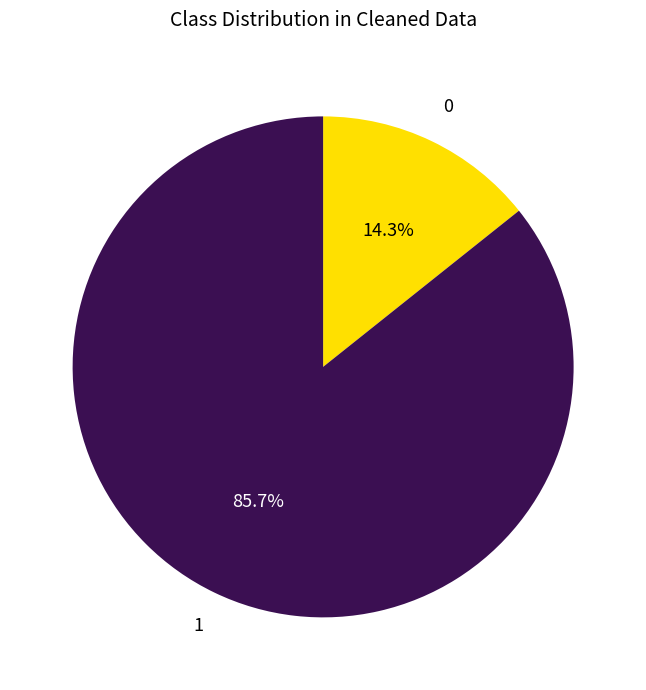

Is there any slice that represents more than half of the pie?

Yes